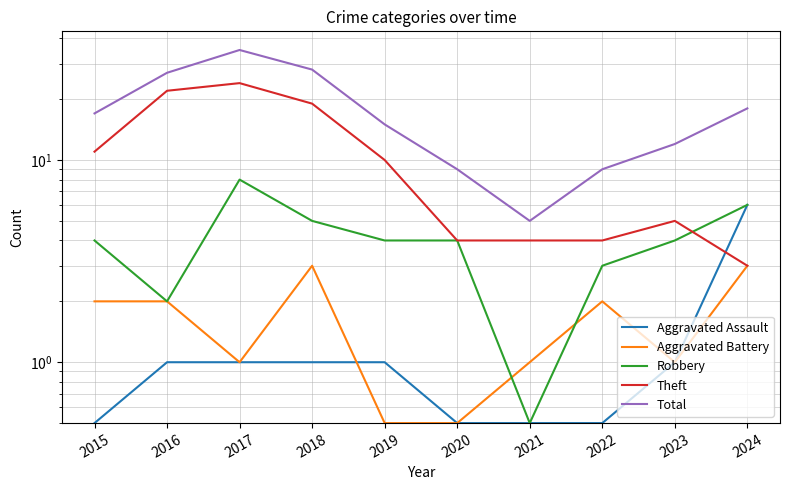

How many interior local valleys does the Robbery series have?

2